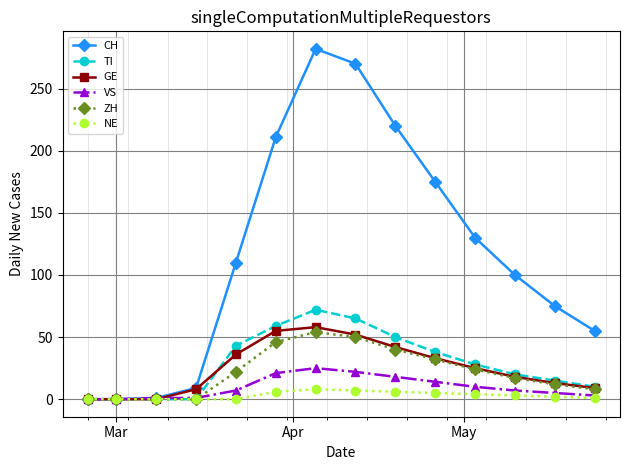

Which series has the widest spread of values?

CH